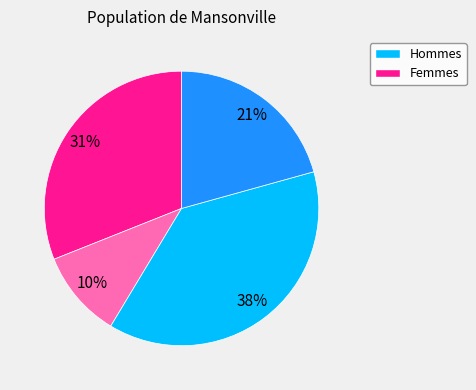

To the nearest percent, what is the difference between the largest and smallest slice percentages?

28%